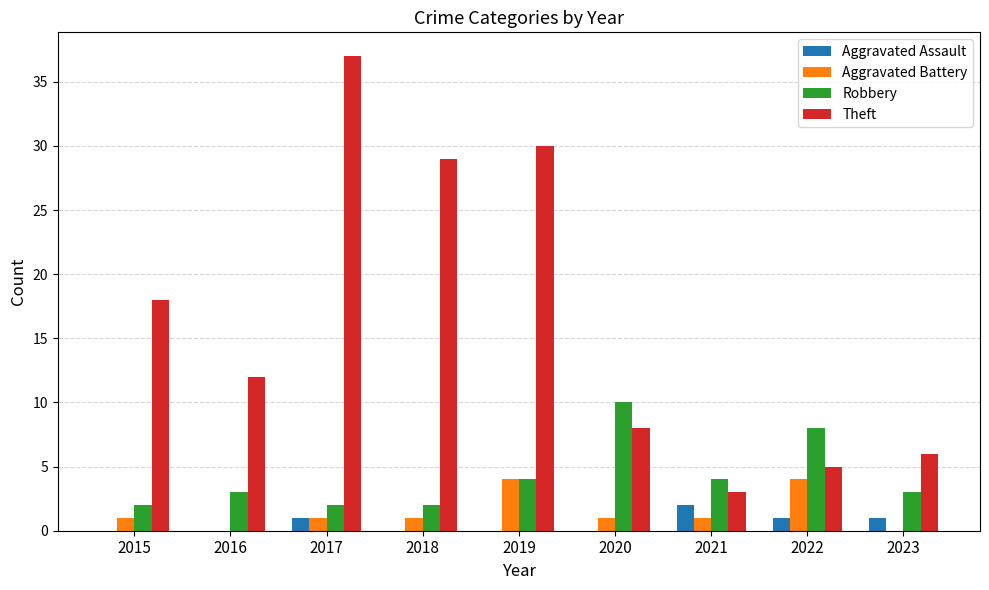

Count the number of categories in the chart.

9